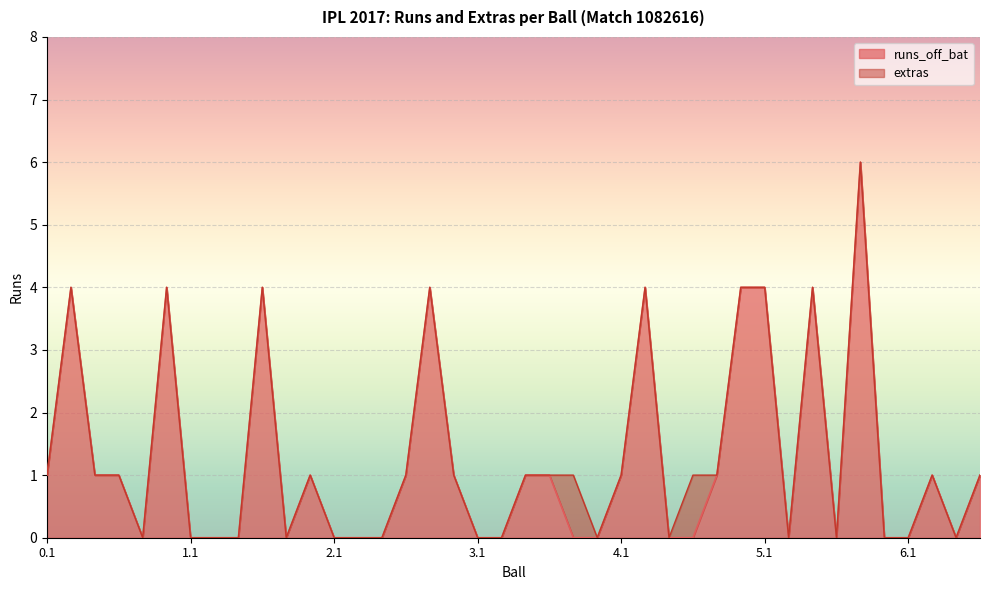

What position from the right is 2.4?

25